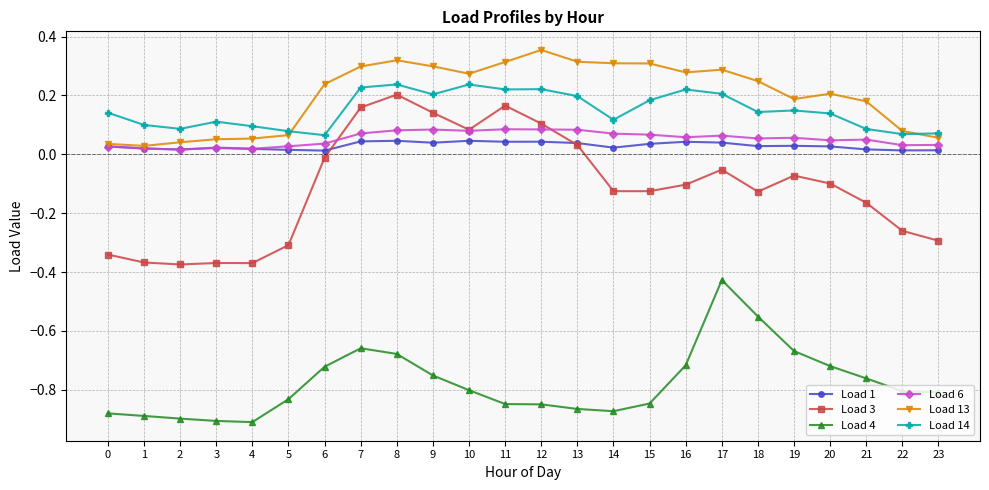

Is the value of Load 14 at 17 greater than the value of Load 3 at 10?

Yes